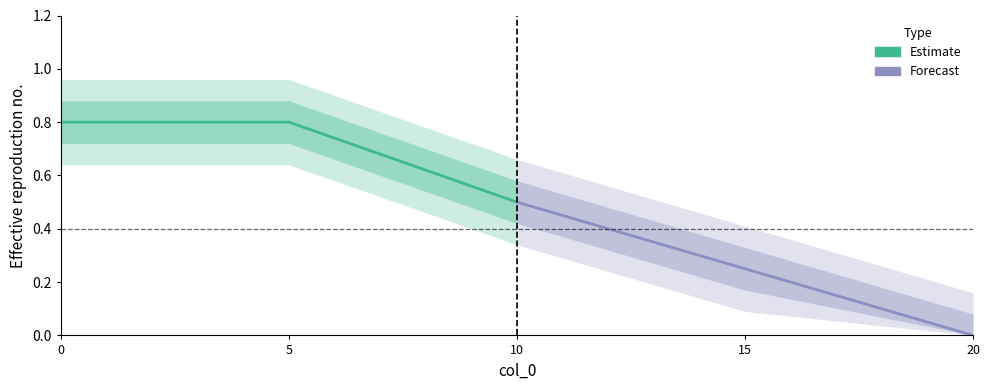

How many distinct data groups are displayed?

2